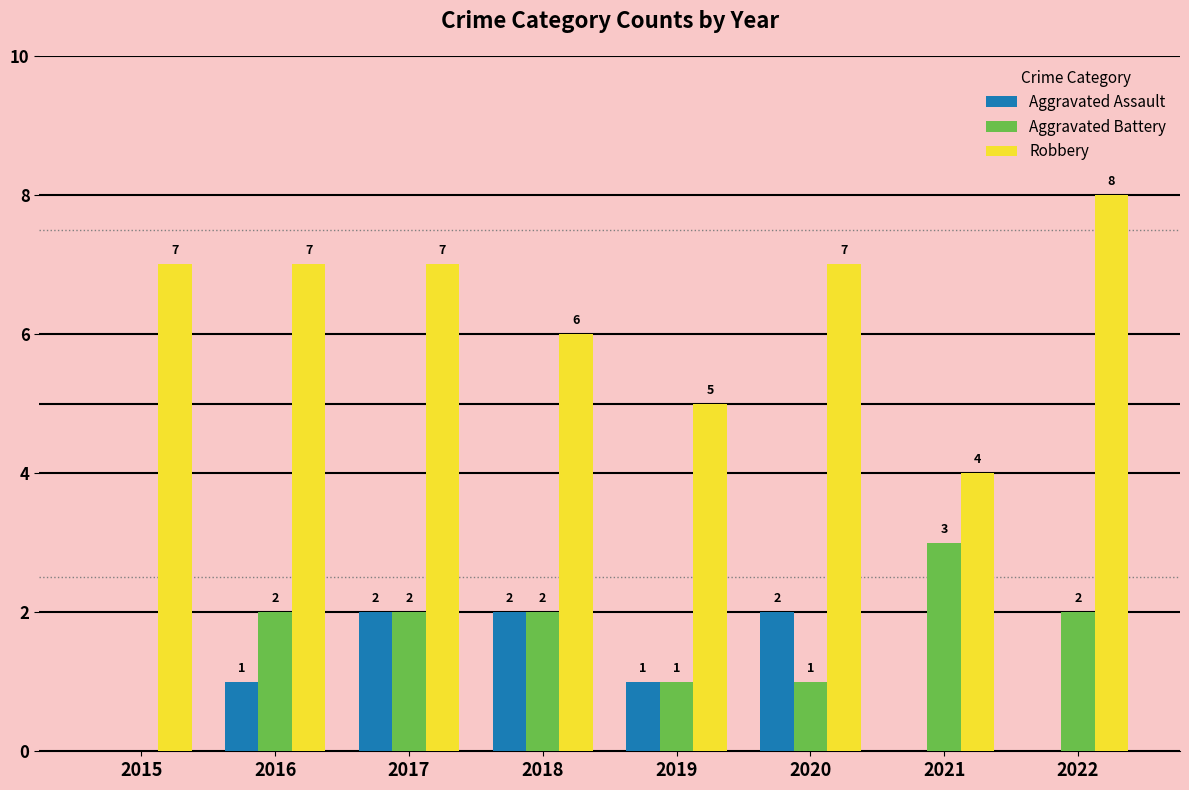

What is the maximum value for Aggravated Battery?

3